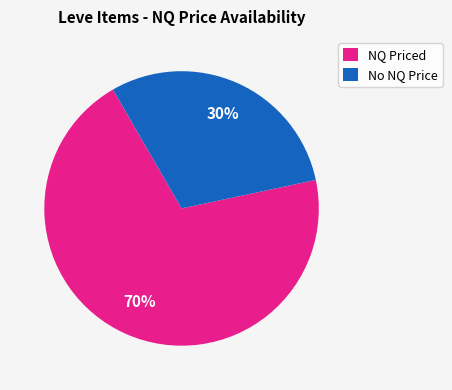

What is the ratio of the value at No NQ Price to the value at NQ Priced?

0.4